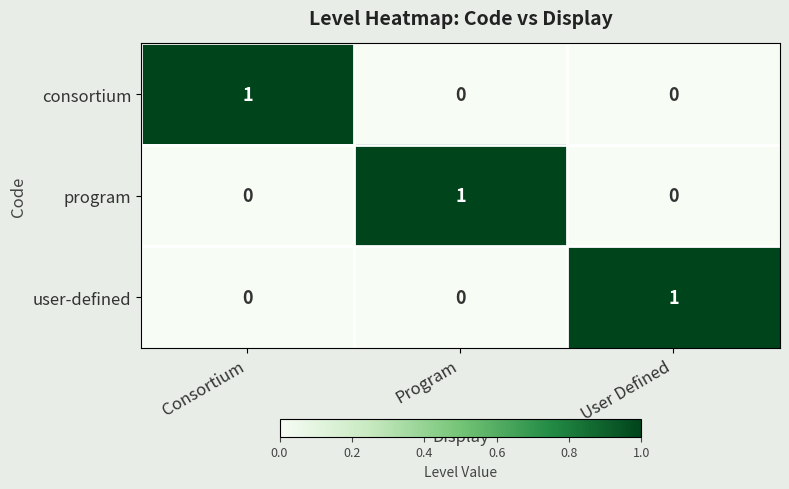

Reading left to right, what are all the values shown in this chart?

consortium: Consortium=1	Program=0	User Defined=0
program: Consortium=0	Program=1	User Defined=0
user-defined: Consortium=0	Program=0	User Defined=1